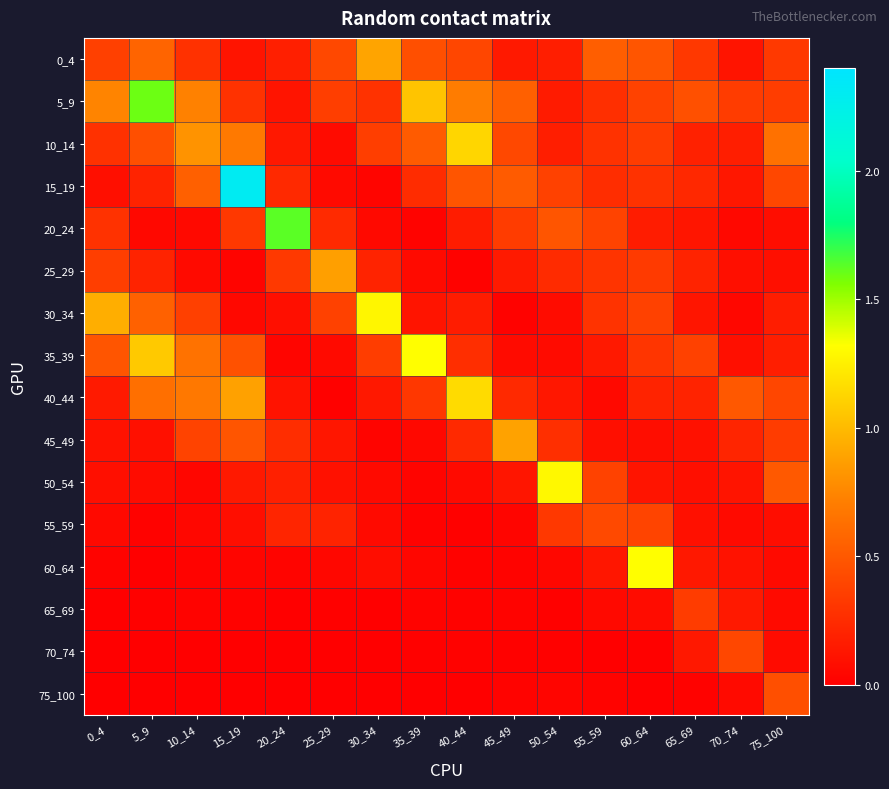

Rank the series at 10_14 from highest to lowest value.

10_14, 5_9, 40_44, 35_39, 15_19, 45_49, 30_34, 0_4, 25_29, 20_24, 55_59, 50_54, 60_64, 65_69, 75_100, 70_74